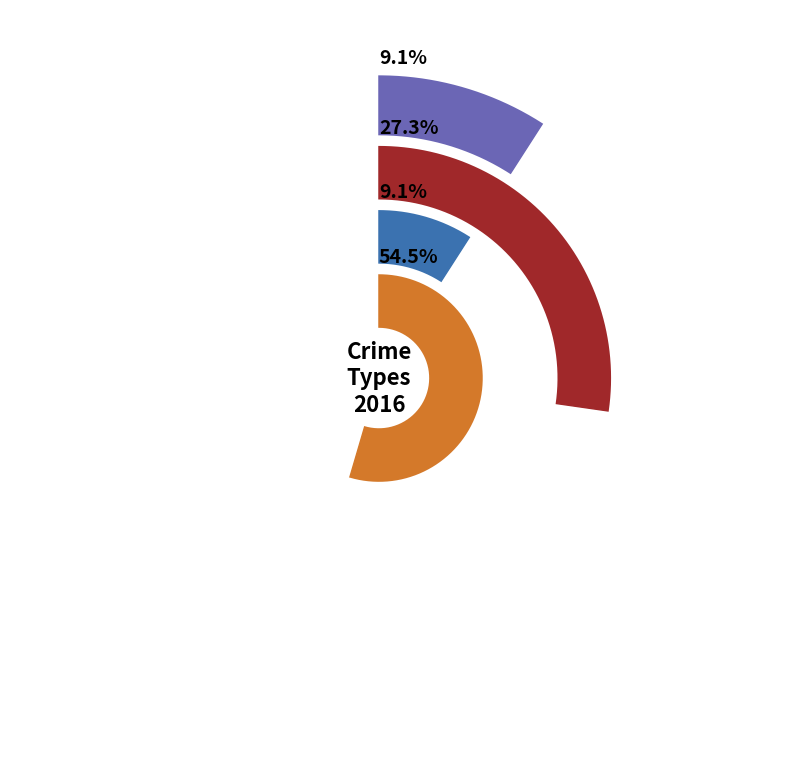

Which has a higher value, Criminal Sexual Assault or Robbery?

Robbery